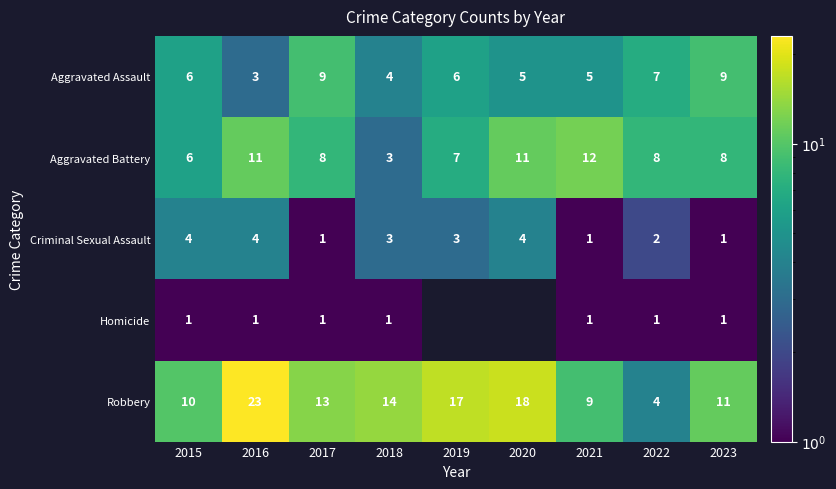

Where is Aggravated Battery nearest to the value 7?

2019